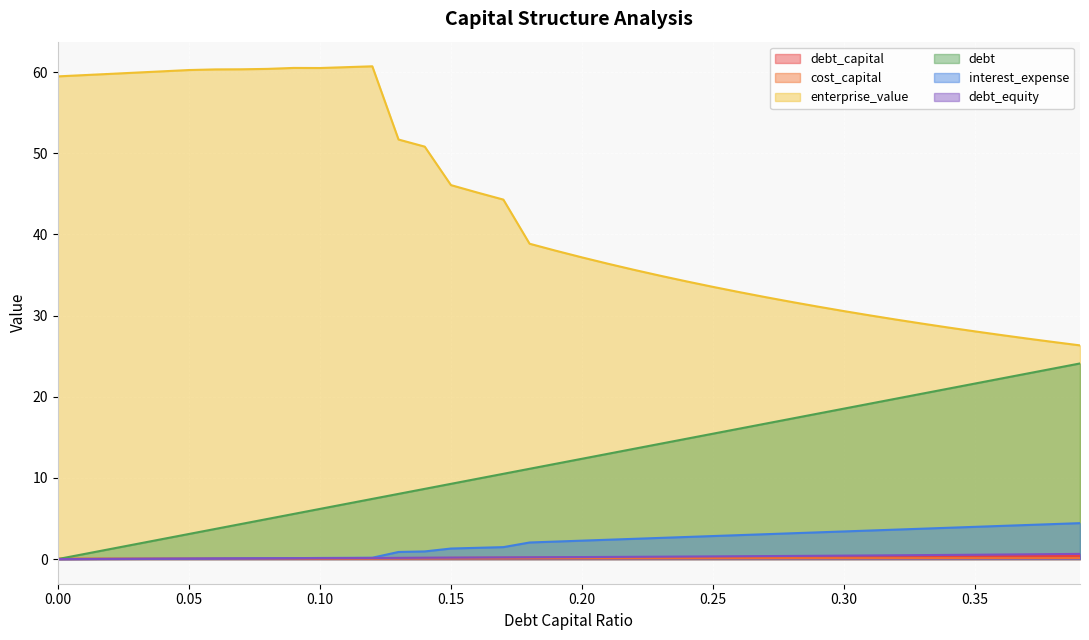

At how many categories does at least one series exceed 11?

40